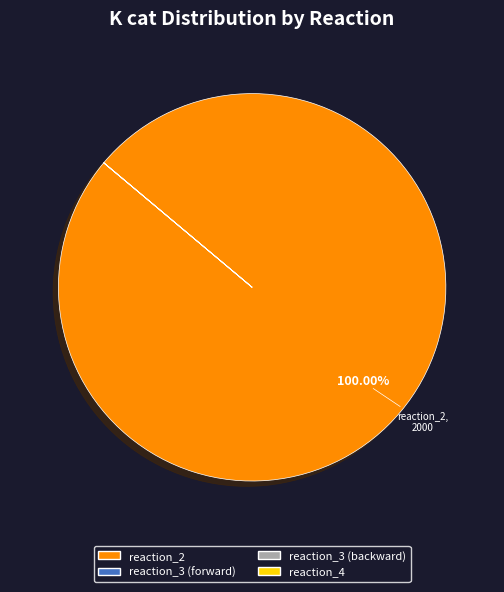

Does reaction_2 account for over 50% of the chart?

Yes